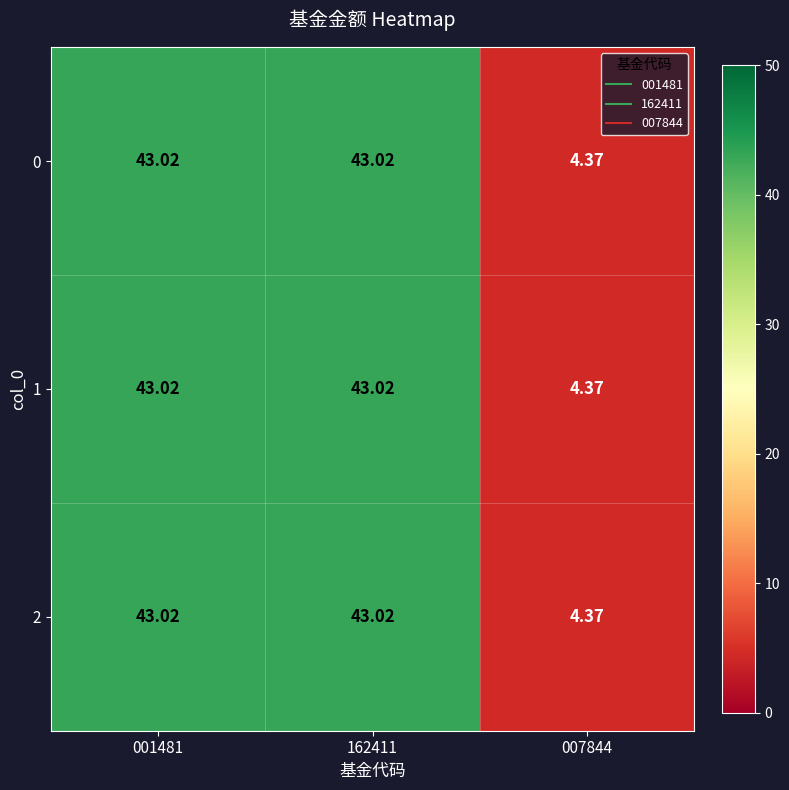

Is the value of 2 at 162411 greater than the value of 1 at 007844?

Yes